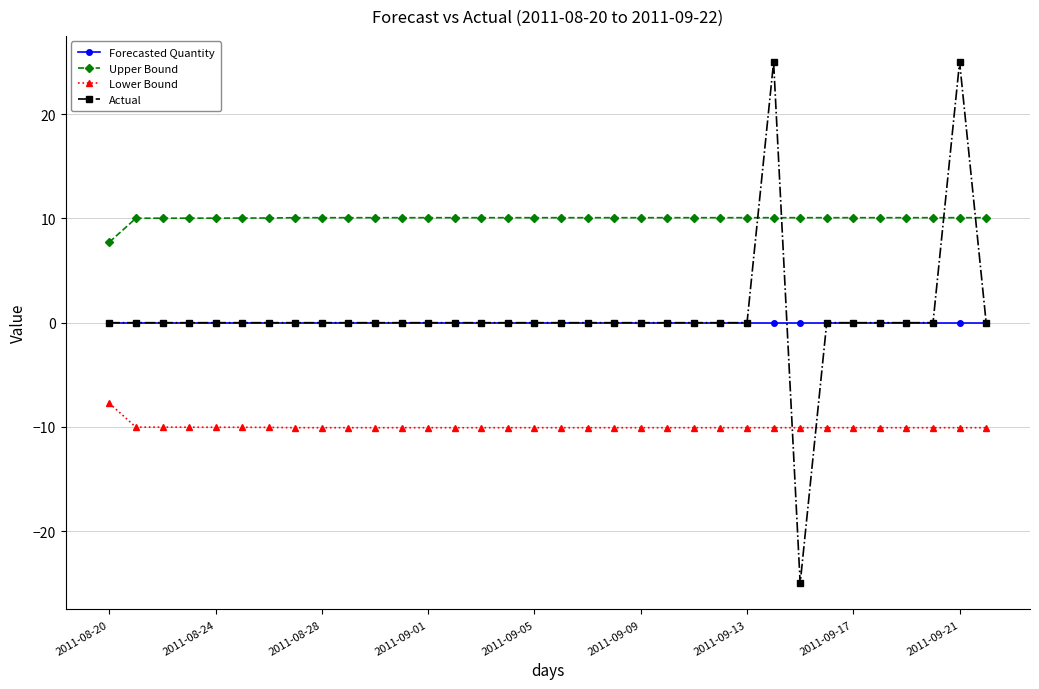

Rank the series by their maximum value, from highest to lowest.

Actual, Upper Bound, Forecasted Quantity, Lower Bound